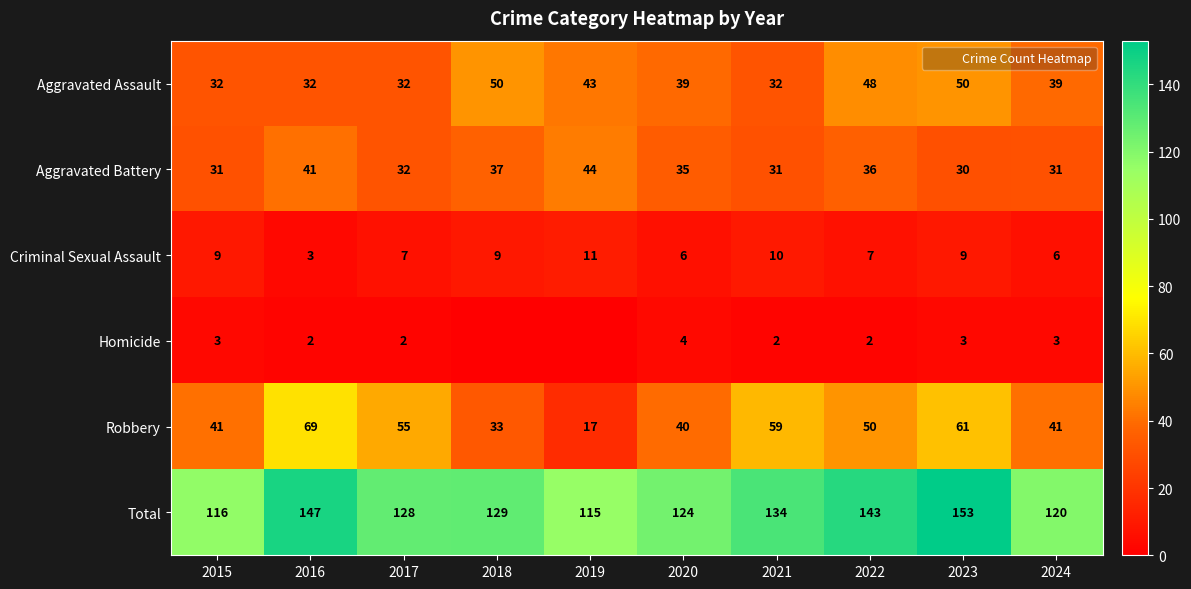

What is the total value across all series at 2015?

232